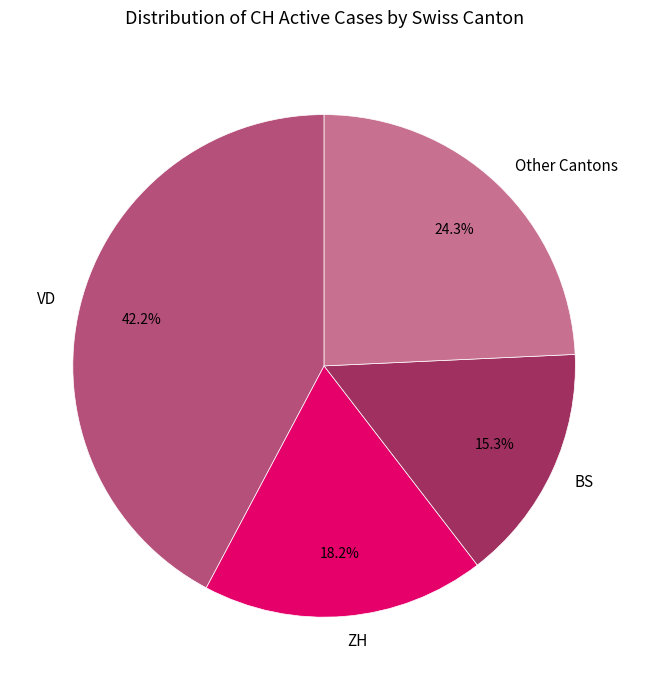

Does VD represent more than half of the total?

No